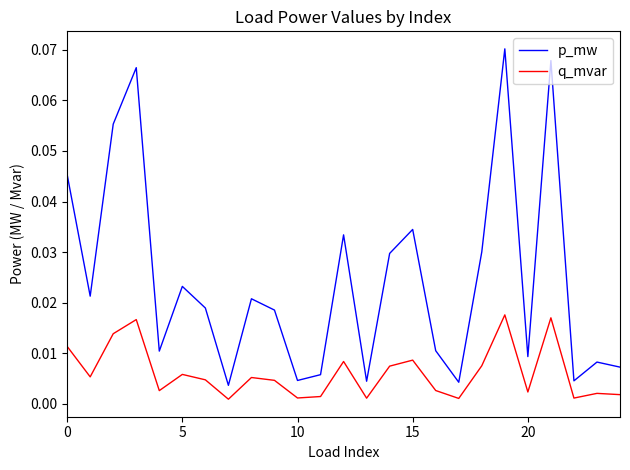

List the series in order of their overall mean, lowest first.

q_mvar, p_mw